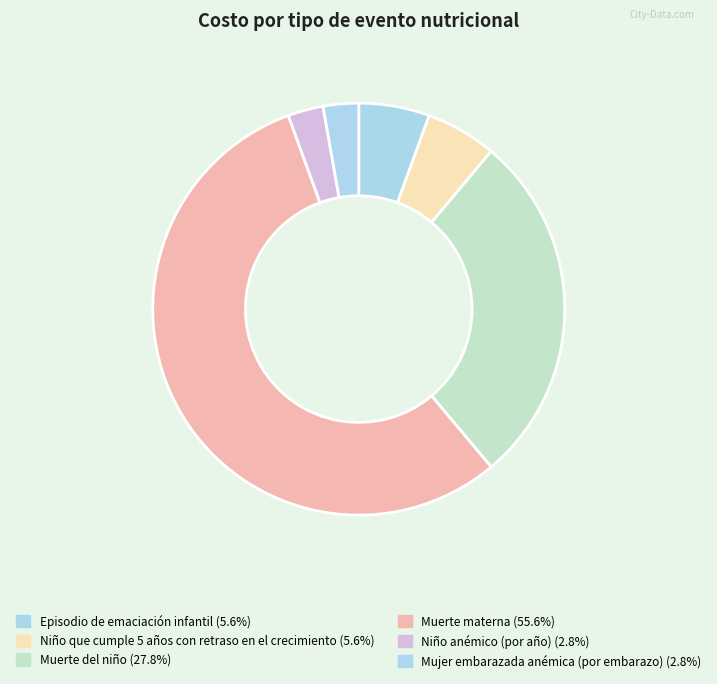

What is the smallest slice in the pie chart?

Niño anémico (por año)